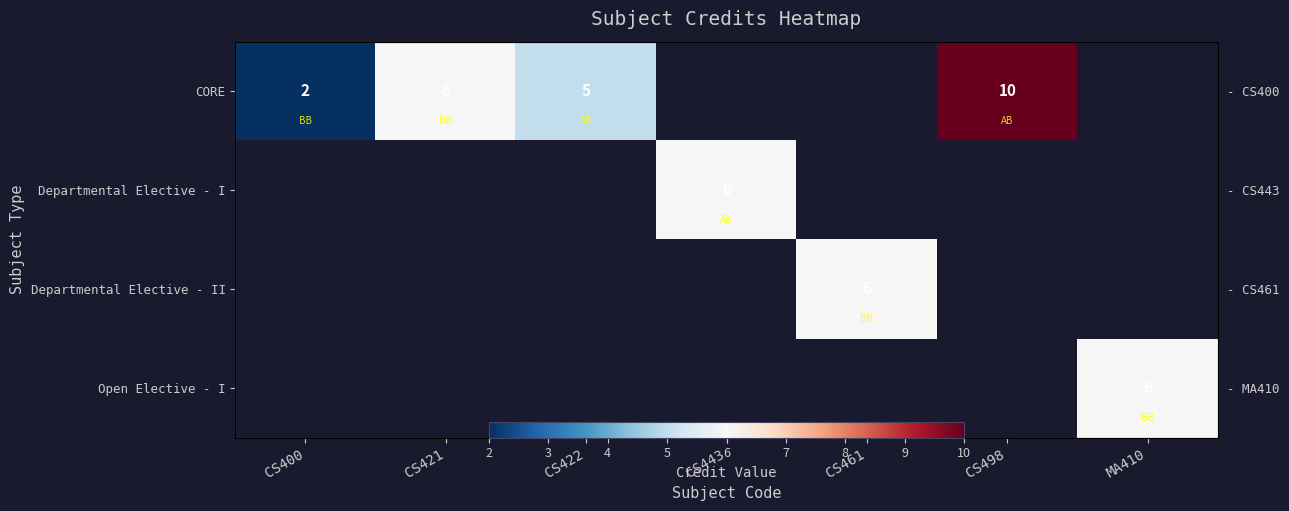

List the labels in order of CORE value, smallest first.

CS400, CS422, CS421, CS443, CS461, CS498, MA410